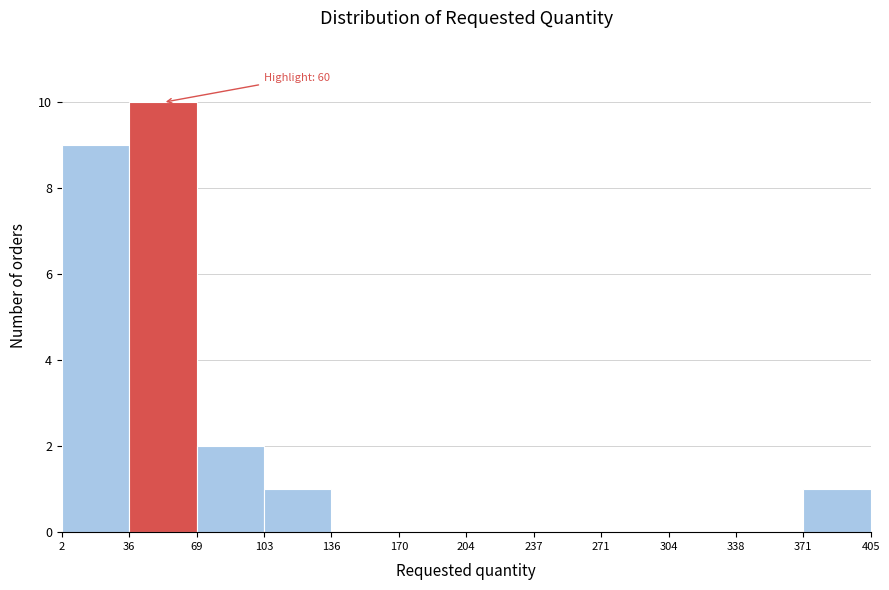

Which range on the x-axis has the tallest bar?

36 to 69